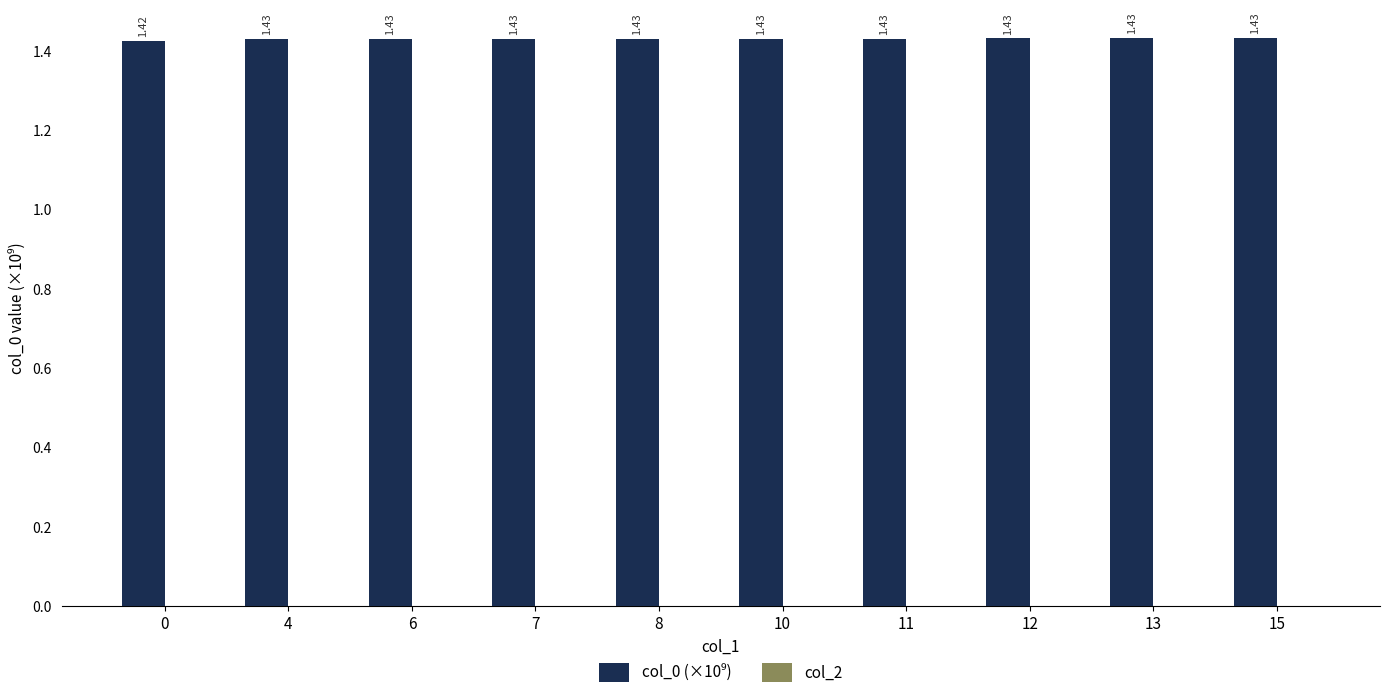

What is the sum of all values?

14.3